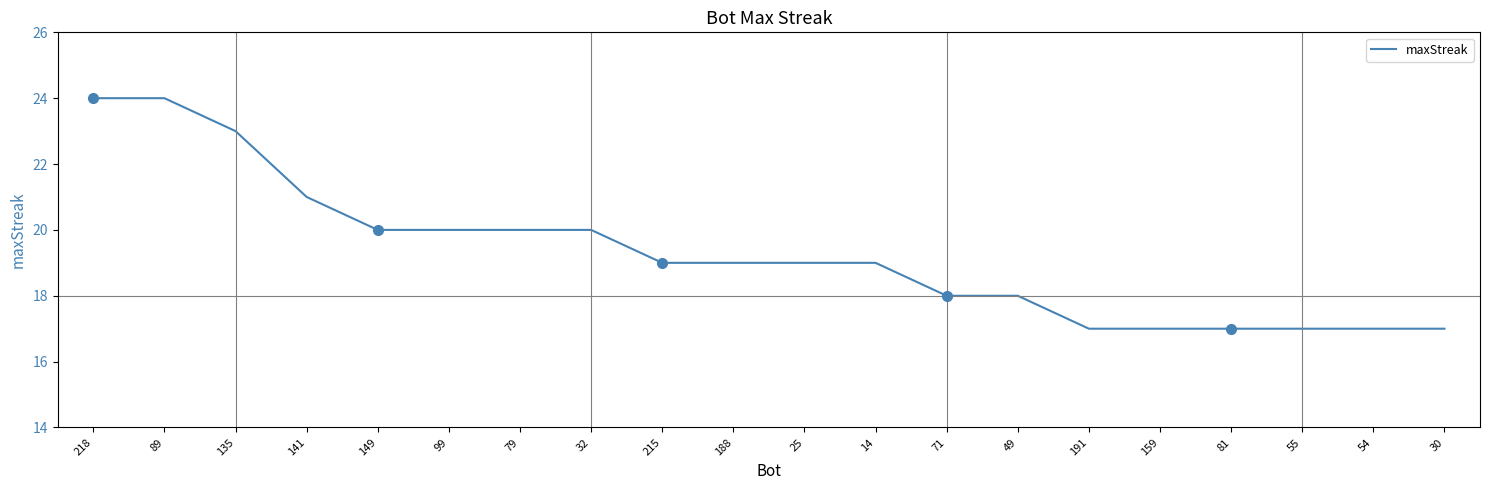

Rank the categories by value from highest to lowest.

218, 89, 135, 141, 149, 99, 79, 32, 215, 188, 25, 14, 71, 49, 191, 159, 81, 55, 54, 30